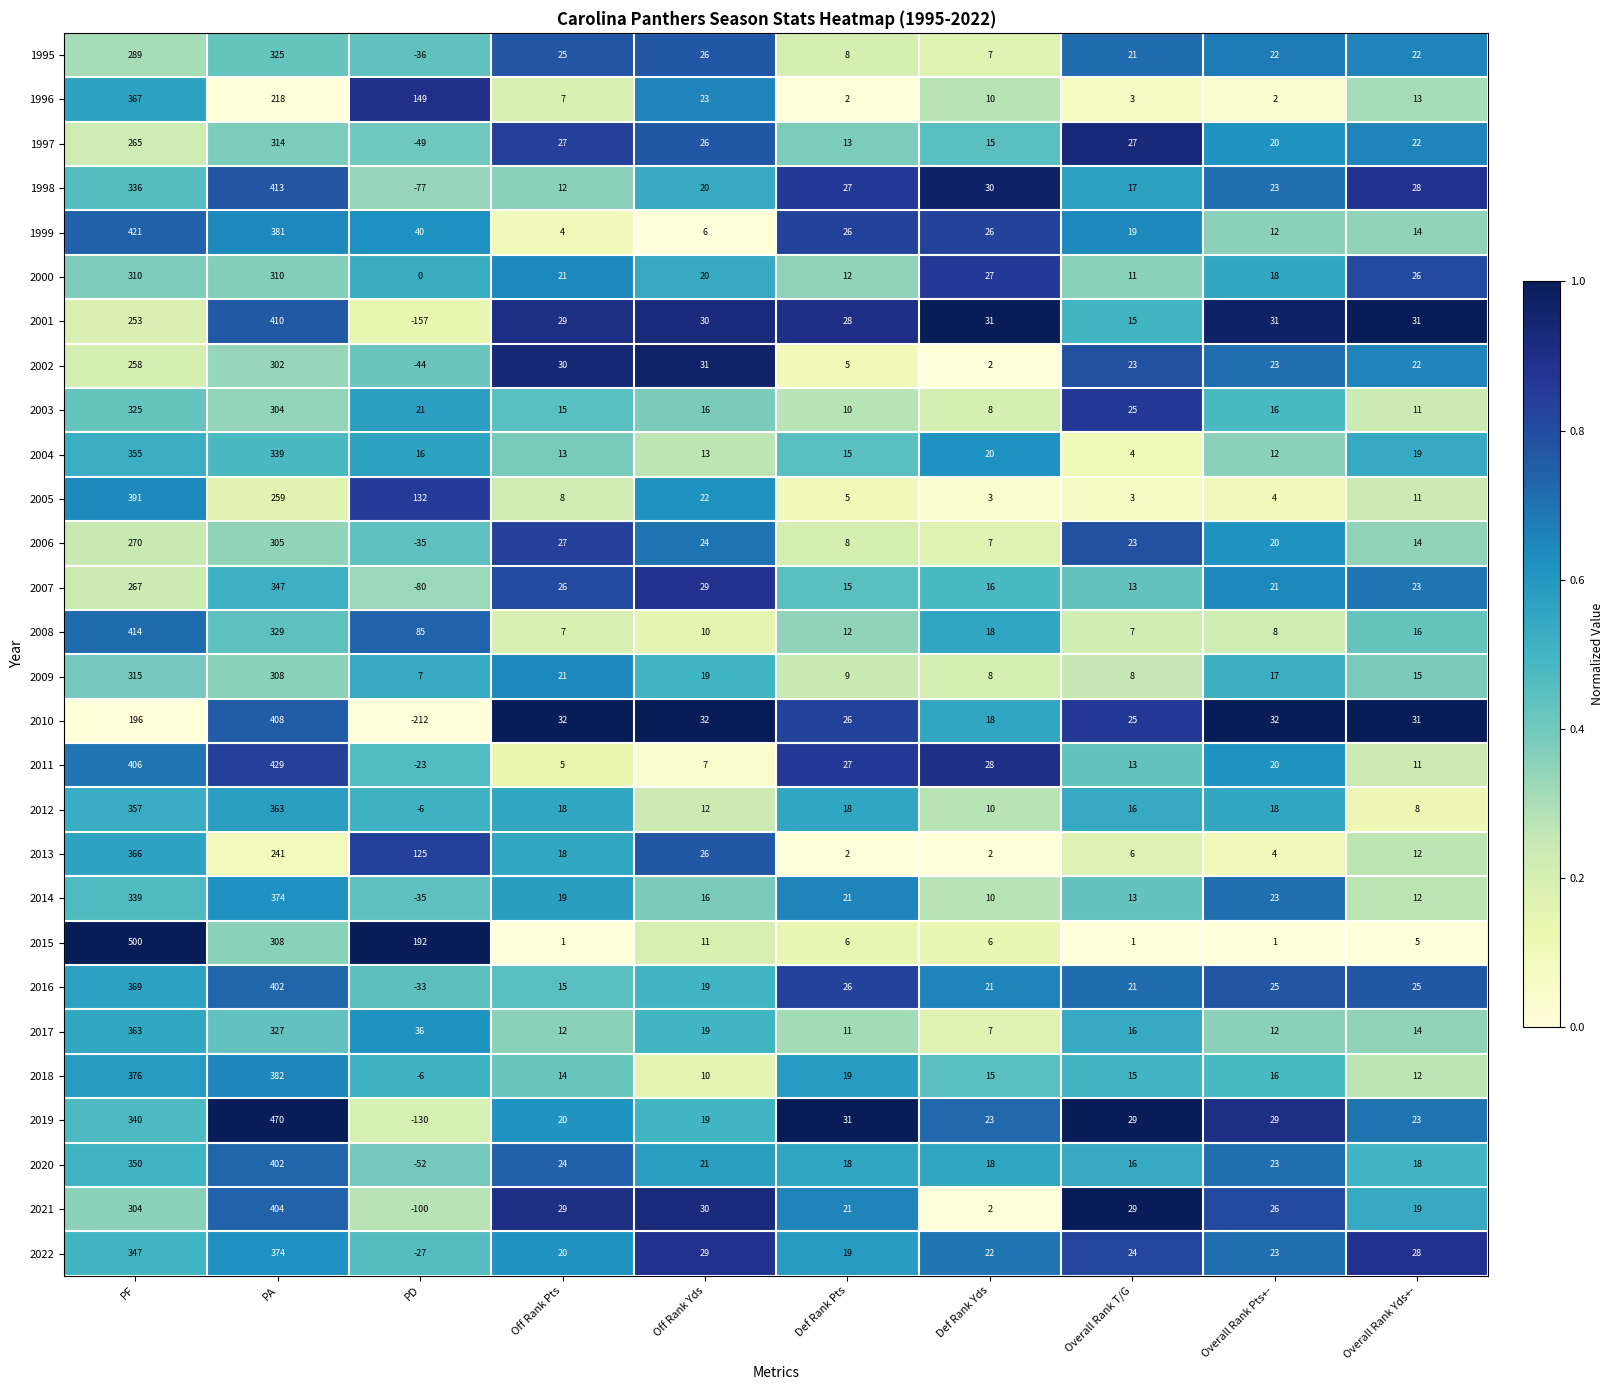

What is the maximum value shown in the chart?

500